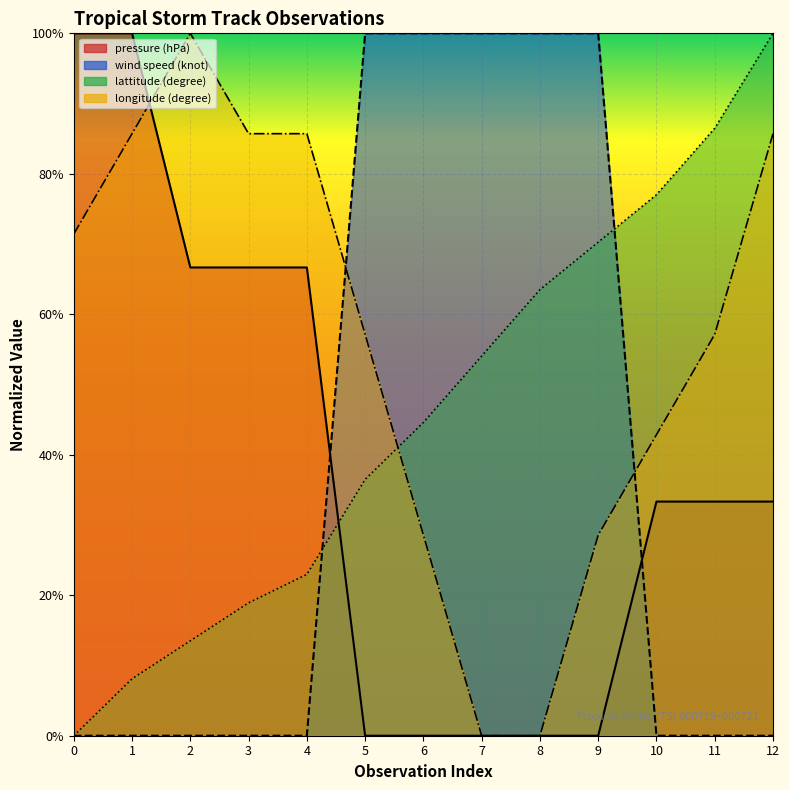

True or false: wind speed (knot) has more than 1 interior local peaks.

False